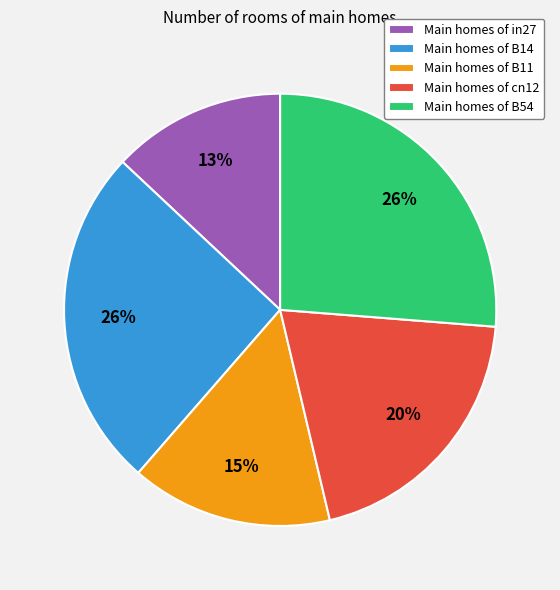

What is the smallest slice in the pie chart?

Main homes of in27